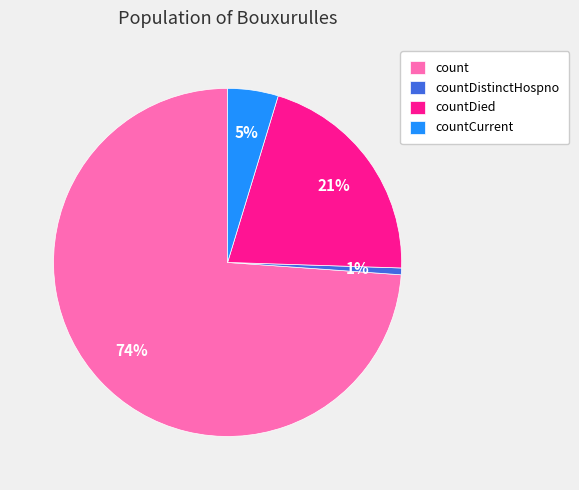

What percentage is the countDistinctHospno slice, to the nearest percent?

1%